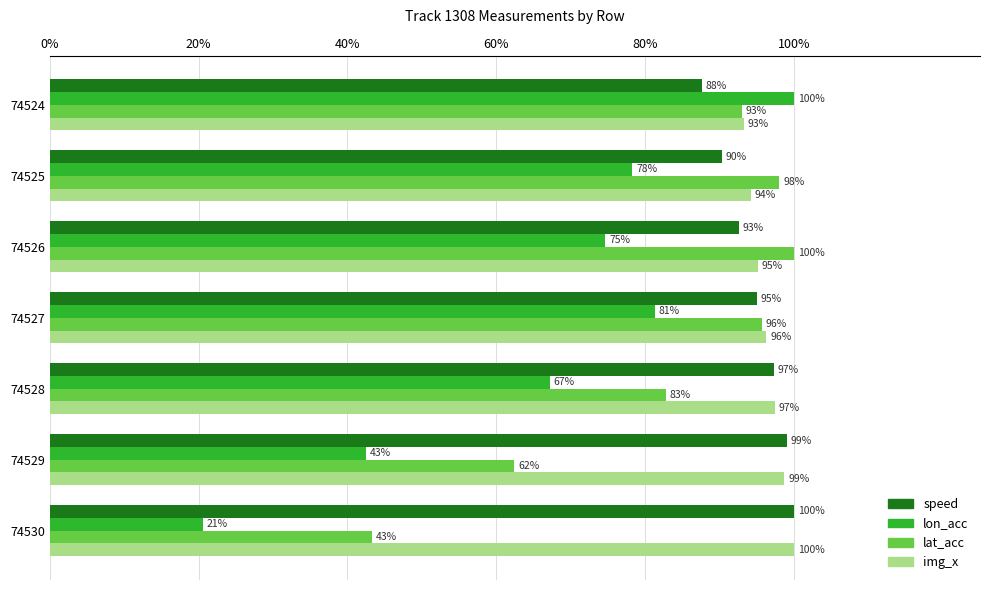

What is the smallest value displayed?

20.5